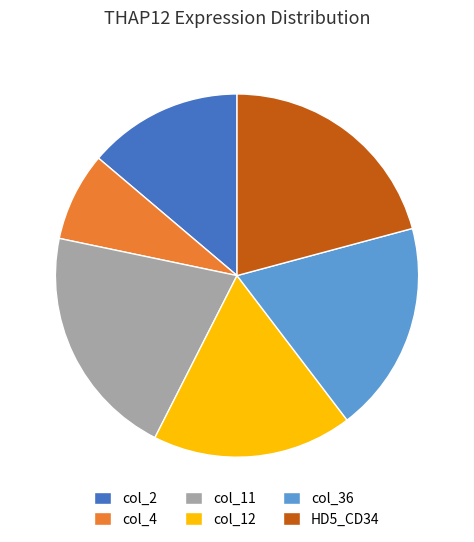

Count the number of slices in the pie.

6